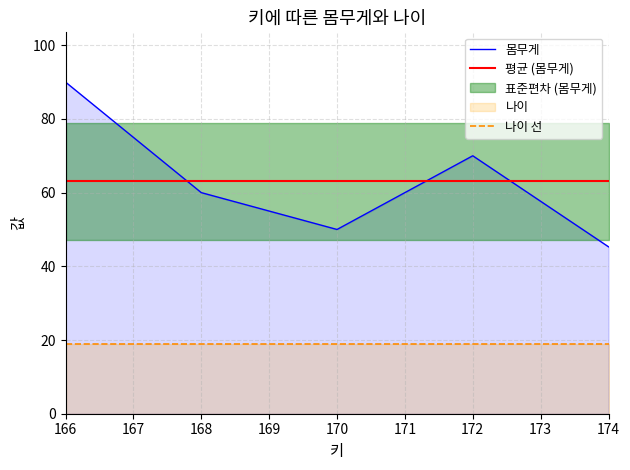

List the labels in order of value, smallest first.

174, 170, 168, 172, 166